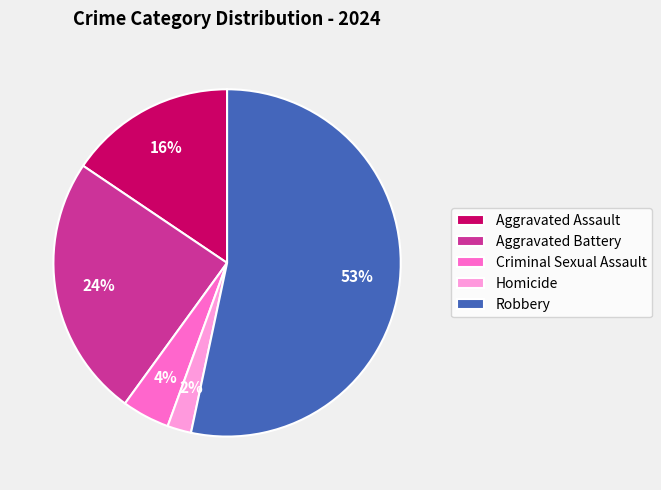

Which has a higher value, Robbery or Criminal Sexual Assault?

Robbery